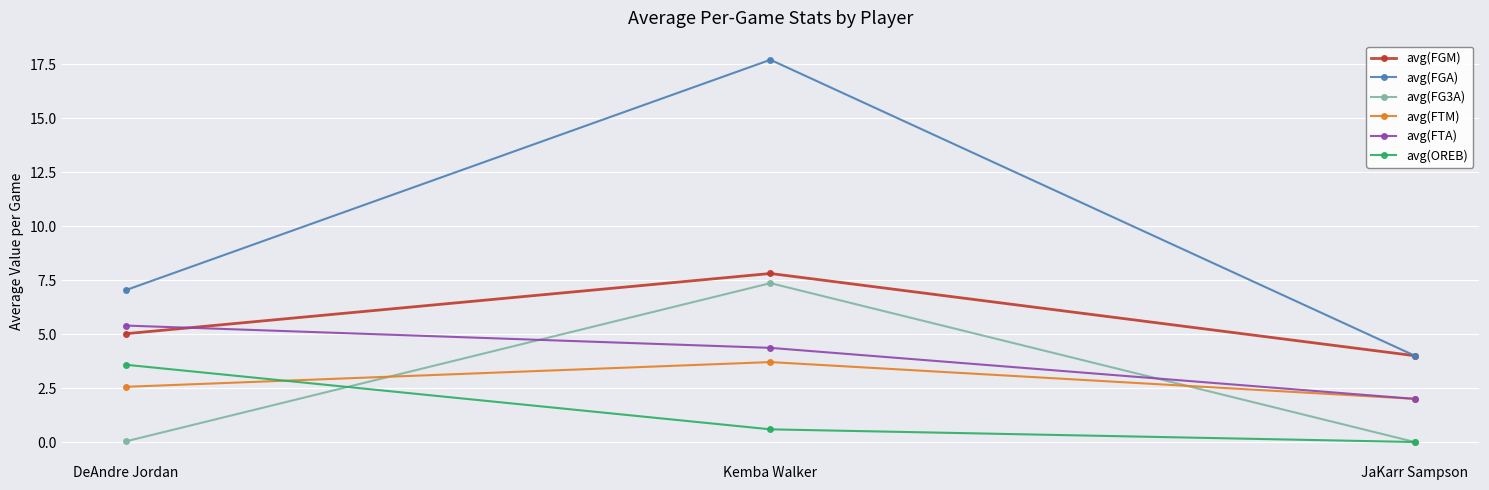

Is the value of avg(FG3A) at DeAndre Jordan greater than the value of avg(FTA) at DeAndre Jordan?

No